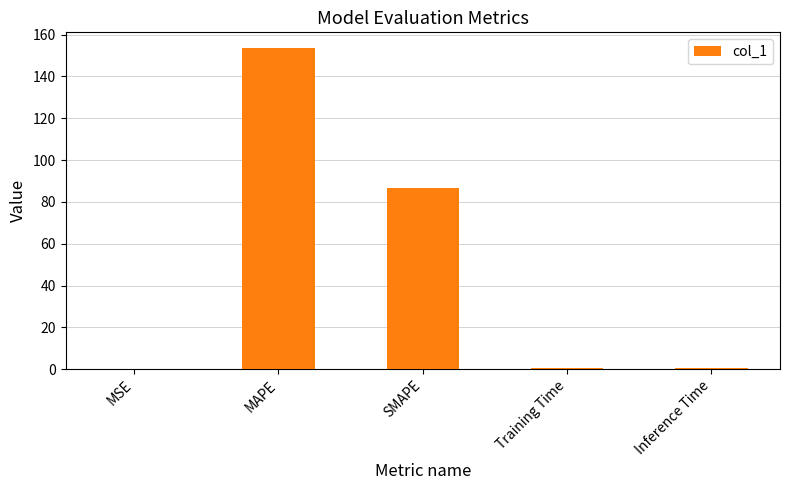

The value at SMAPE is 36.2. True or false?

False